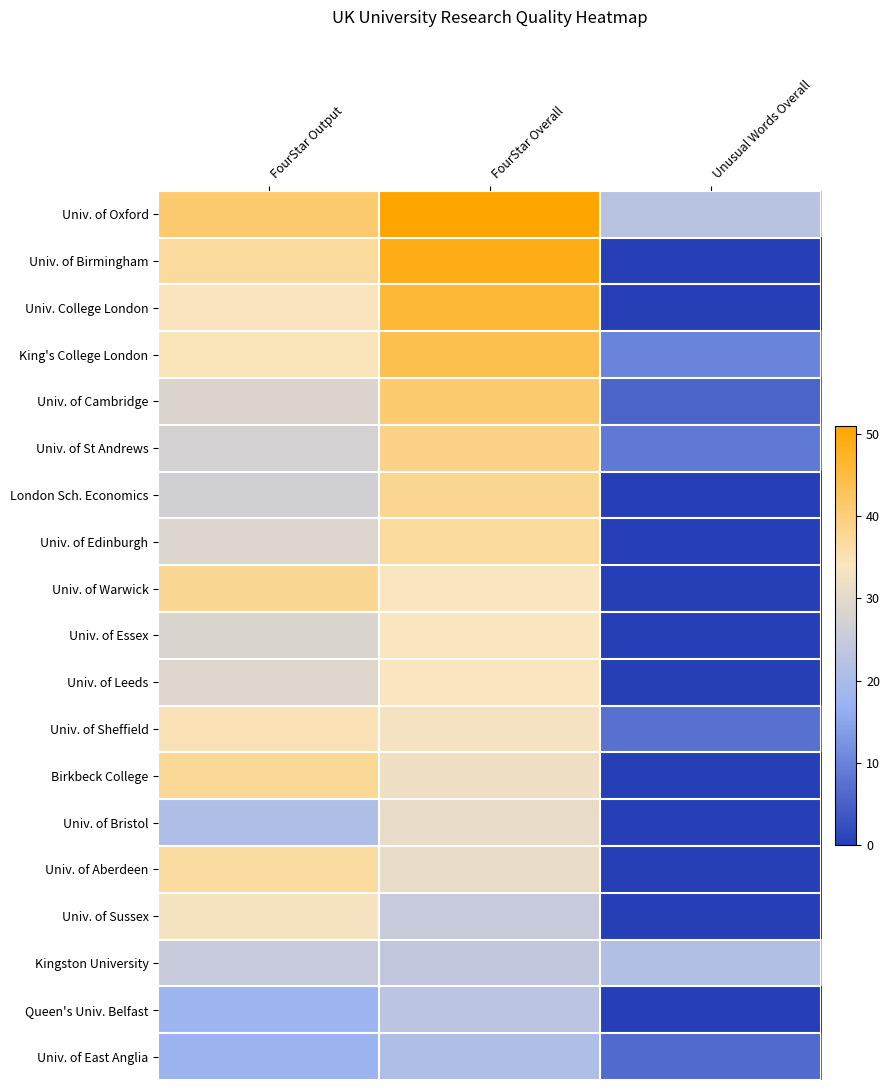

Reading right to left, transcribe all the data shown in this chart.

Univ. of Oxford: Unusual Words Overall=22.6	FourStar Overall=51.0	FourStar Output=40.9
Univ. of Birmingham: Unusual Words Overall=0.0	FourStar Overall=49.0	FourStar Output=37.0
Univ. College London: Unusual Words Overall=0.0	FourStar Overall=46.0	FourStar Output=34.1
King's College London: Unusual Words Overall=10.0	FourStar Overall=44.0	FourStar Output=34.4
Univ. of Cambridge: Unusual Words Overall=5.5	FourStar Overall=41.0	FourStar Output=28.7
Univ. of St Andrews: Unusual Words Overall=8.8	FourStar Overall=39.0	FourStar Output=27.3
London Sch. Economics: Unusual Words Overall=0.0	FourStar Overall=38.0	FourStar Output=26.7
Univ. of Edinburgh: Unusual Words Overall=0.0	FourStar Overall=37.0	FourStar Output=28.9
Univ. of Warwick: Unusual Words Overall=0.0	FourStar Overall=34.0	FourStar Output=37.8
Univ. of Essex: Unusual Words Overall=0.0	FourStar Overall=34.0	FourStar Output=28.6
Univ. of Leeds: Unusual Words Overall=0.0	FourStar Overall=34.0	FourStar Output=29.3
Univ. of Sheffield: Unusual Words Overall=7.5	FourStar Overall=33.0	FourStar Output=34.7
Birkbeck College: Unusual Words Overall=0.0	FourStar Overall=32.0	FourStar Output=37.5
Univ. of Bristol: Unusual Words Overall=0.0	FourStar Overall=31.0	FourStar Output=21.1
Univ. of Aberdeen: Unusual Words Overall=0.0	FourStar Overall=31.0	FourStar Output=36.8
Univ. of Sussex: Unusual Words Overall=0.0	FourStar Overall=25.0	FourStar Output=33.3
Kingston University: Unusual Words Overall=21.3	FourStar Overall=24.0	FourStar Output=25.0
Queen's Univ. Belfast: Unusual Words Overall=0.0	FourStar Overall=23.0	FourStar Output=17.6
Univ. of East Anglia: Unusual Words Overall=6.5	FourStar Overall=21.0	FourStar Output=17.4